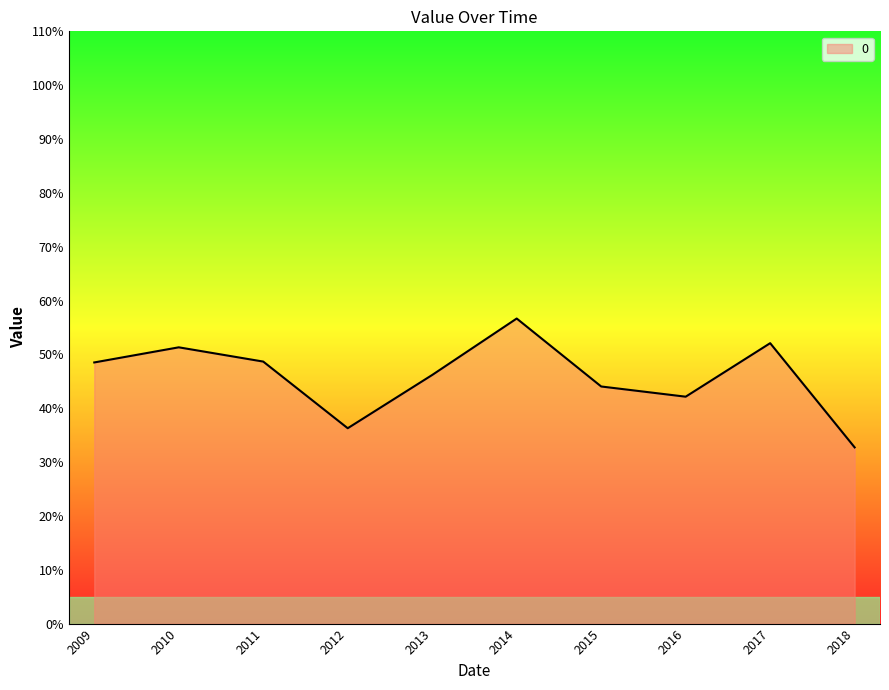

Does the chart display data point markers on the line(s)?

No